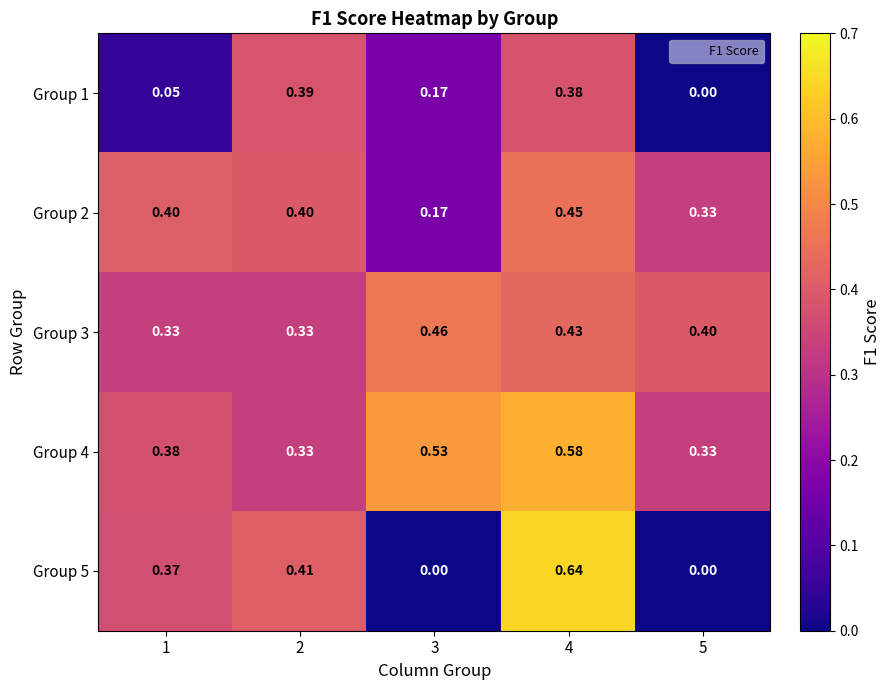

Between 1 and 2, which series saw the biggest shift?

Group 1